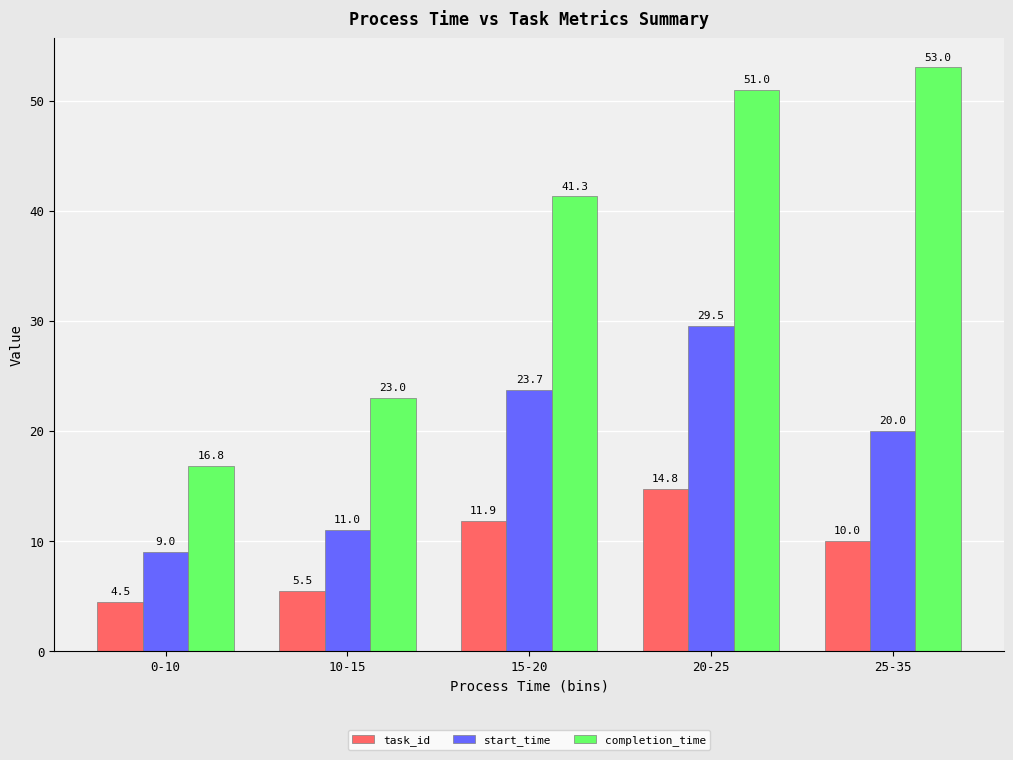

Rank the series at 10-15 from highest to lowest value.

completion_time, start_time, task_id